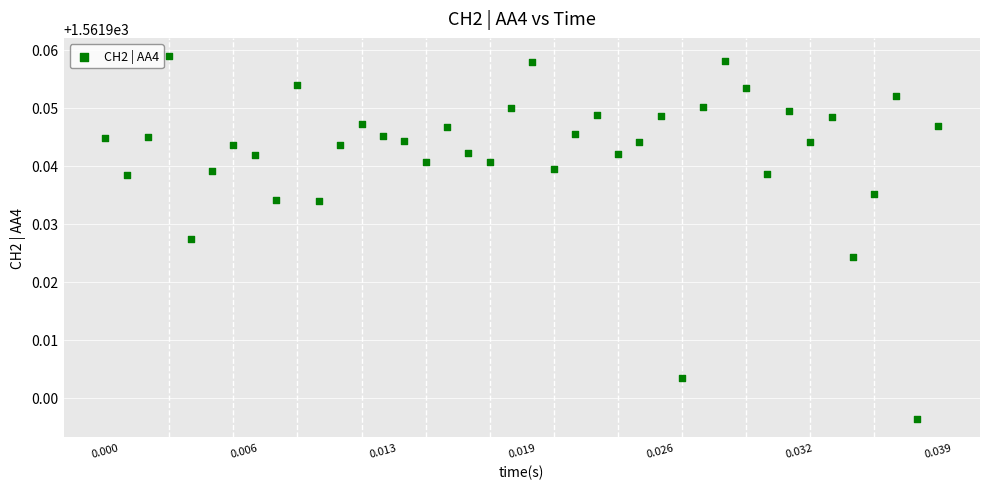

Count the number of points in this scatter plot.

40